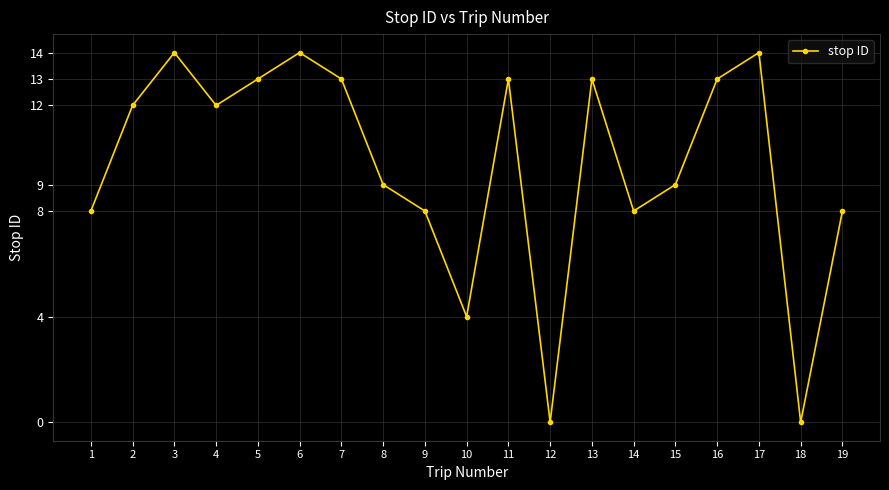

What is the difference between the maximum and minimum values?

14